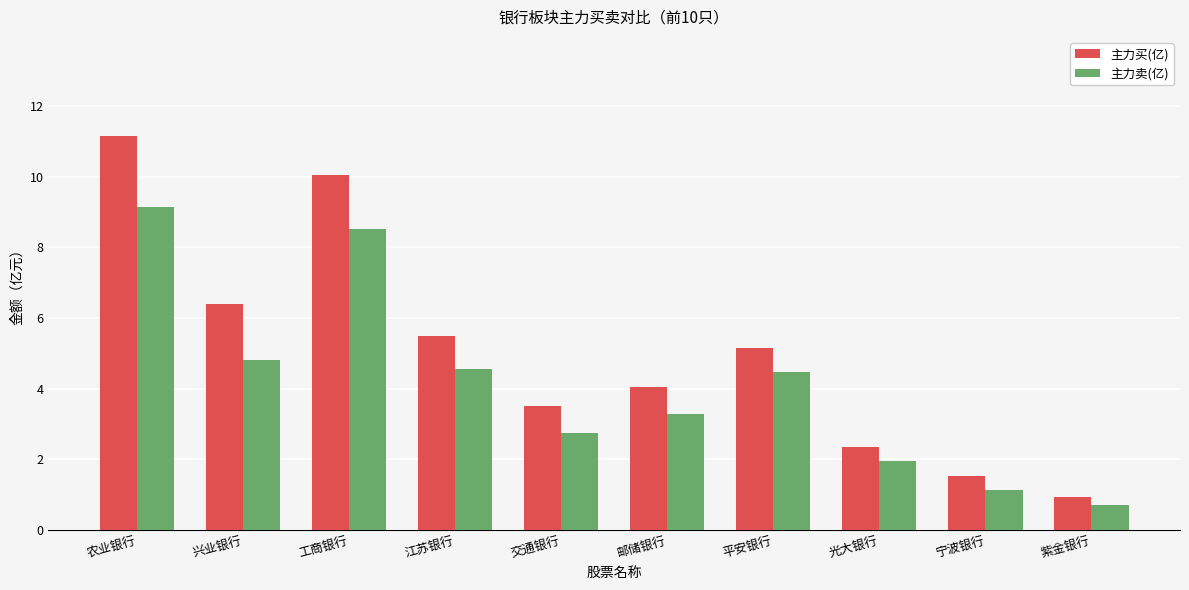

What is the label of the 8th bar from the right?

工商银行